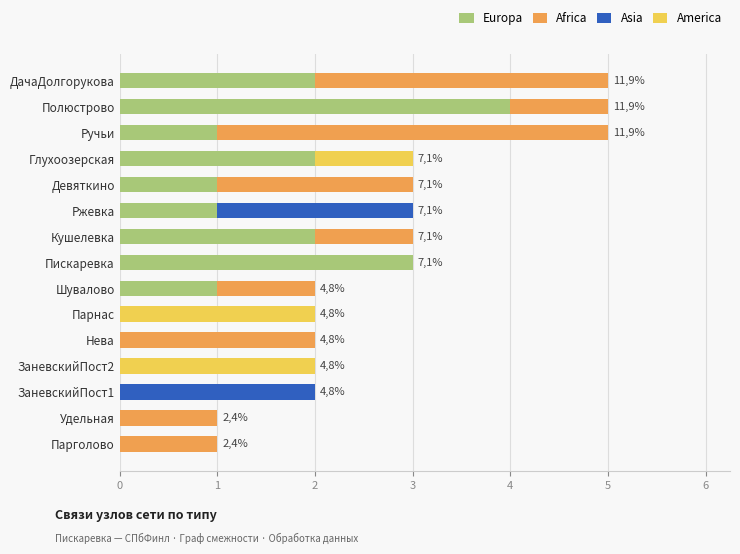

What is the highest value of the Europa series?

4